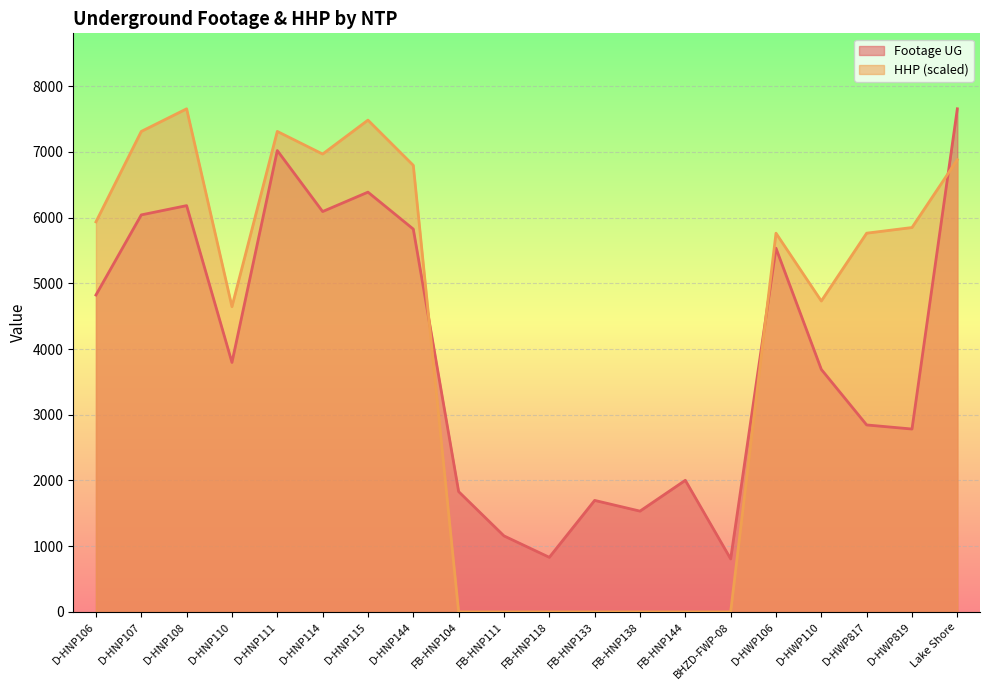

Where do HHP and Footage UG first cross each other?

D-HNP144 and FB-HNP104